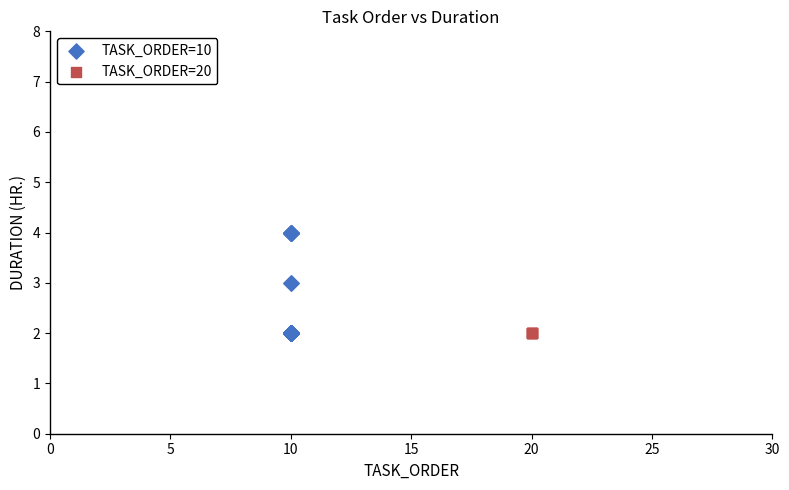

Which series contains the highest Y value?

TASK_ORDER=10